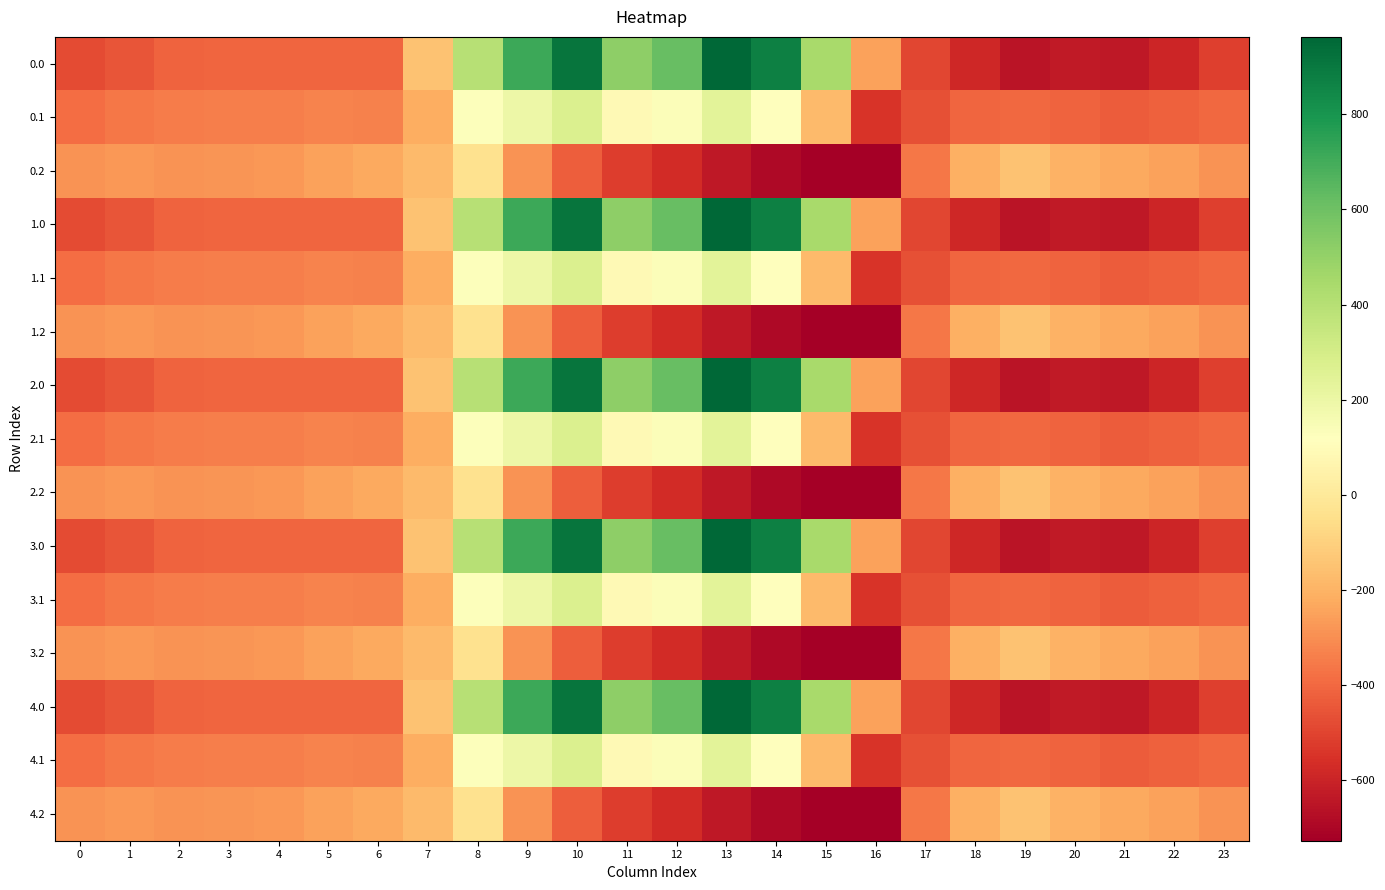

Reading left to right, transcribe all the data shown in this chart.

0.0: 0=-482.0	1=-449.5	2=-410.3	3=-404.4	4=-404.9	5=-403.8	6=-408.0	7=-150.1	8=395.3	9=716.9	10=916.2	11=516.0	12=619.4	13=962.7	14=870.3	15=443.0	16=-250.9	17=-494.8	18=-586.7	19=-649.2	20=-629.9	21=-638.4	22=-592.3	23=-511.3
0.1: 0=-384.6	1=-361.1	2=-347.9	3=-342.7	4=-339.6	5=-325.7	6=-332.2	7=-217.1	8=125.2	9=191.1	10=274.1	11=87.0	12=134.6	13=241.5	14=113.7	15=-173.1	16=-547.3	17=-466.6	18=-405.4	19=-400.2	20=-414.5	21=-432.4	22=-419.9	23=-399.4
0.2: 0=-287.1	1=-272.7	2=-285.5	3=-281.0	4=-274.4	5=-245.0	6=-228.8	7=-176.6	8=-35.3	9=-288.5	10=-423.5	11=-520.6	12=-571.2	13=-640.4	14=-687.4	15=-725.8	16=-726.6	17=-362.4	18=-210.0	19=-151.0	20=-199.2	21=-226.4	22=-247.4	23=-287.5
1.0: 0=-482.0	1=-449.5	2=-410.3	3=-404.4	4=-404.9	5=-403.8	6=-408.0	7=-150.1	8=395.3	9=716.9	10=916.2	11=516.0	12=619.4	13=962.7	14=870.3	15=443.0	16=-250.9	17=-494.8	18=-586.7	19=-649.2	20=-629.9	21=-638.4	22=-592.3	23=-511.3
1.1: 0=-384.6	1=-361.1	2=-347.9	3=-342.7	4=-339.6	5=-325.7	6=-332.2	7=-217.1	8=125.2	9=191.1	10=274.1	11=87.0	12=134.6	13=241.5	14=113.7	15=-173.1	16=-547.3	17=-466.6	18=-405.4	19=-400.2	20=-414.5	21=-432.4	22=-419.9	23=-399.4
1.2: 0=-287.1	1=-272.7	2=-285.5	3=-281.0	4=-274.4	5=-245.0	6=-228.8	7=-176.6	8=-35.3	9=-288.5	10=-423.5	11=-520.6	12=-571.2	13=-640.4	14=-687.4	15=-725.8	16=-726.6	17=-362.4	18=-210.0	19=-151.0	20=-199.2	21=-226.4	22=-247.4	23=-287.5
2.0: 0=-482.0	1=-449.5	2=-410.3	3=-404.4	4=-404.9	5=-403.8	6=-408.0	7=-150.1	8=395.3	9=716.9	10=916.2	11=516.0	12=619.4	13=962.7	14=870.3	15=443.0	16=-250.9	17=-494.8	18=-586.7	19=-649.2	20=-629.9	21=-638.4	22=-592.3	23=-511.3
2.1: 0=-384.6	1=-361.1	2=-347.9	3=-342.7	4=-339.6	5=-325.7	6=-332.2	7=-217.1	8=125.2	9=191.1	10=274.1	11=87.0	12=134.6	13=241.5	14=113.7	15=-173.1	16=-547.3	17=-466.6	18=-405.4	19=-400.2	20=-414.5	21=-432.4	22=-419.9	23=-399.4
2.2: 0=-287.1	1=-272.7	2=-285.5	3=-281.0	4=-274.4	5=-245.0	6=-228.8	7=-176.6	8=-35.3	9=-288.5	10=-423.5	11=-520.6	12=-571.2	13=-640.4	14=-687.4	15=-725.8	16=-726.6	17=-362.4	18=-210.0	19=-151.0	20=-199.2	21=-226.4	22=-247.4	23=-287.5
3.0: 0=-482.0	1=-449.5	2=-410.3	3=-404.4	4=-404.9	5=-403.8	6=-408.0	7=-150.1	8=395.3	9=716.9	10=916.2	11=516.0	12=619.4	13=962.7	14=870.3	15=443.0	16=-250.9	17=-494.8	18=-586.7	19=-649.2	20=-629.9	21=-638.4	22=-592.3	23=-511.3
3.1: 0=-384.6	1=-361.1	2=-347.9	3=-342.7	4=-339.6	5=-325.7	6=-332.2	7=-217.1	8=125.2	9=191.1	10=274.1	11=87.0	12=134.6	13=241.5	14=113.7	15=-173.1	16=-547.3	17=-466.6	18=-405.4	19=-400.2	20=-414.5	21=-432.4	22=-419.9	23=-399.4
3.2: 0=-287.1	1=-272.7	2=-285.5	3=-281.0	4=-274.4	5=-245.0	6=-228.8	7=-176.6	8=-35.3	9=-288.5	10=-423.5	11=-520.6	12=-571.2	13=-640.4	14=-687.4	15=-725.8	16=-726.6	17=-362.4	18=-210.0	19=-151.0	20=-199.2	21=-226.4	22=-247.4	23=-287.5
4.0: 0=-482.0	1=-449.5	2=-410.3	3=-404.4	4=-404.9	5=-403.8	6=-408.0	7=-150.1	8=395.3	9=716.9	10=916.2	11=516.0	12=619.4	13=962.7	14=870.3	15=443.0	16=-250.9	17=-494.8	18=-586.7	19=-649.2	20=-629.9	21=-638.4	22=-592.3	23=-511.3
4.1: 0=-384.6	1=-361.1	2=-347.9	3=-342.7	4=-339.6	5=-325.7	6=-332.2	7=-217.1	8=125.2	9=191.1	10=274.1	11=87.0	12=134.6	13=241.5	14=113.7	15=-173.1	16=-547.3	17=-466.6	18=-405.4	19=-400.2	20=-414.5	21=-432.4	22=-419.9	23=-399.4
4.2: 0=-287.1	1=-272.7	2=-285.5	3=-281.0	4=-274.4	5=-245.0	6=-228.8	7=-176.6	8=-35.3	9=-288.5	10=-423.5	11=-520.6	12=-571.2	13=-640.4	14=-687.4	15=-725.8	16=-726.6	17=-362.4	18=-210.0	19=-151.0	20=-199.2	21=-226.4	22=-247.4	23=-287.5